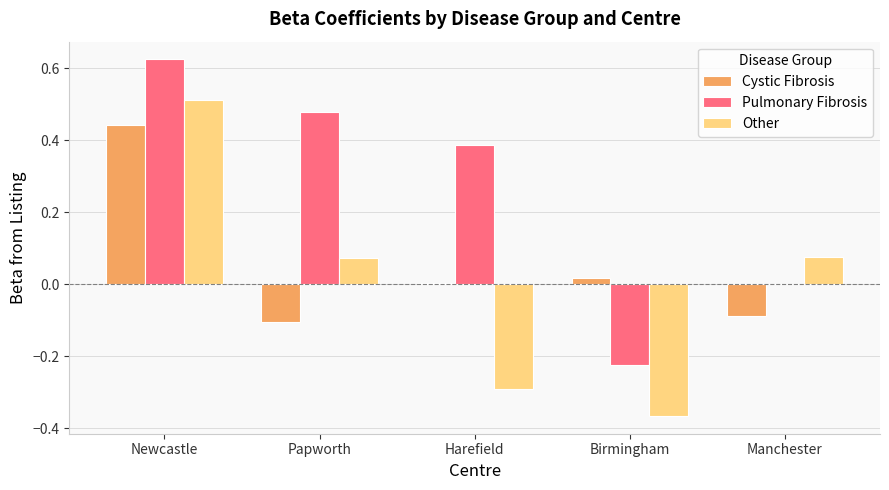

Which series has the largest total across all categories?

Pulmonary Fibrosis